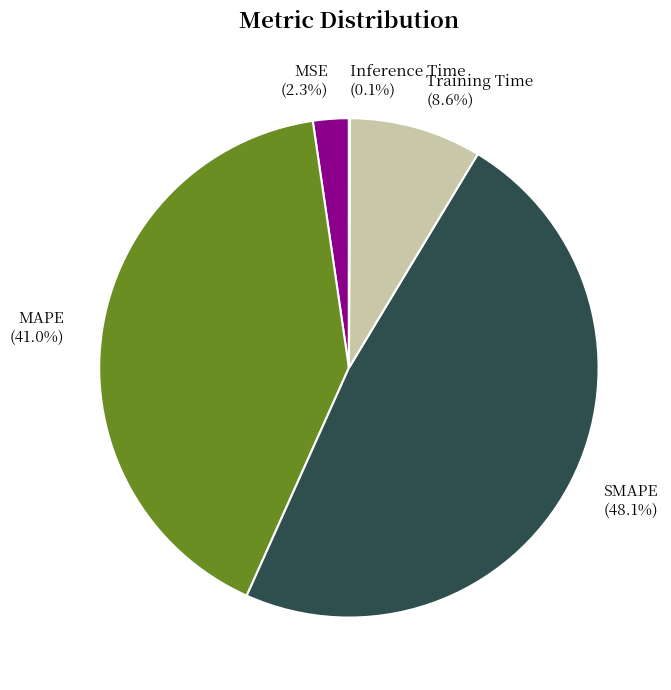

Does SMAPE account for over 50% of the chart?

No